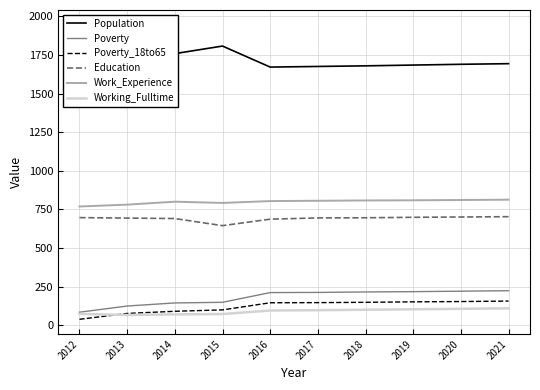

True or false: Poverty_18to65 has more than 2 interior local peaks.

False